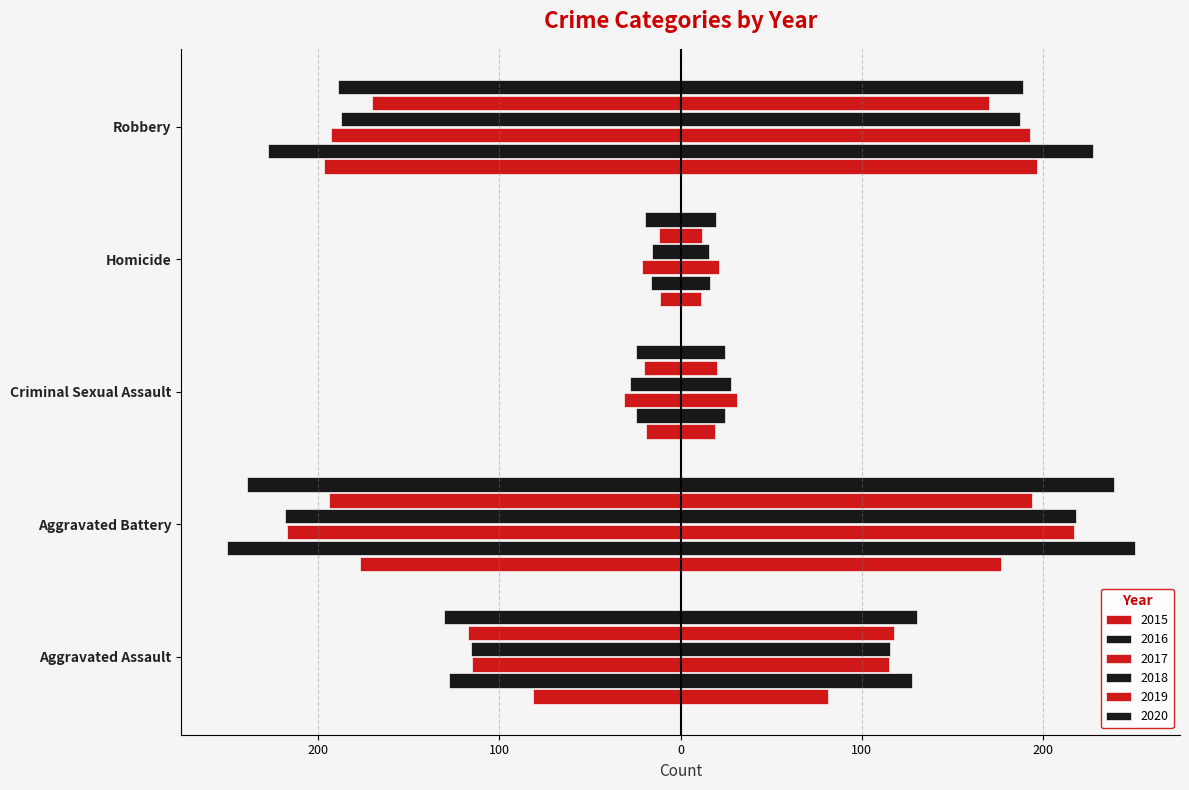

What position from the right is Aggravated Battery?

4